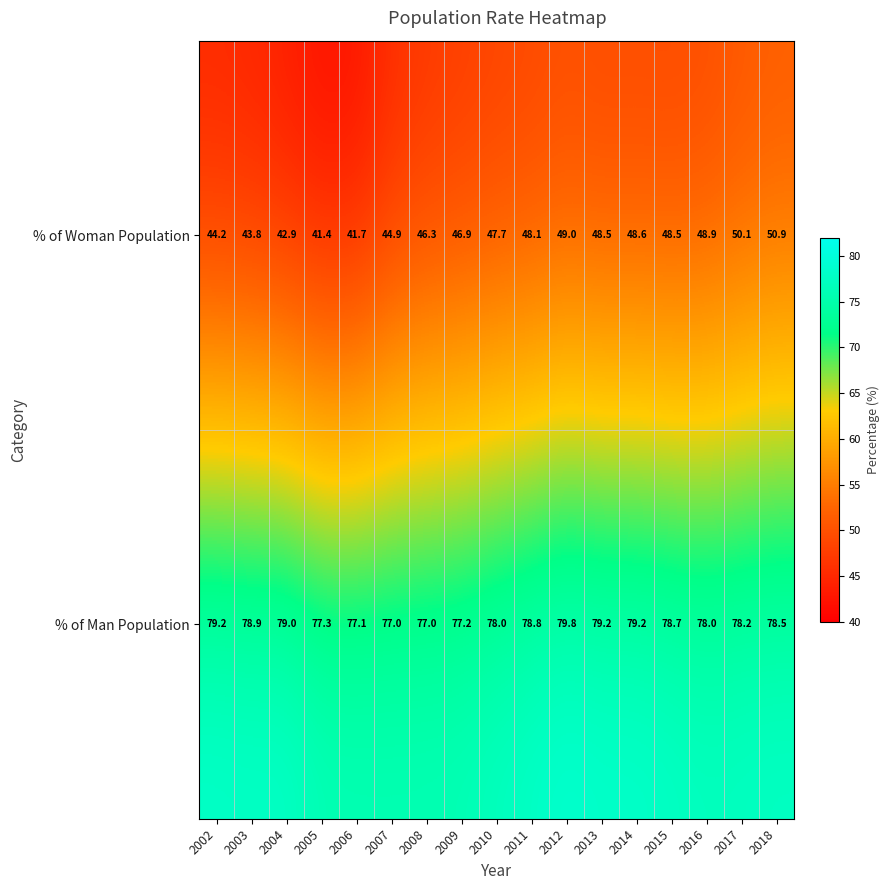

Which category has the lowest value in the % of Woman Population series?

2005